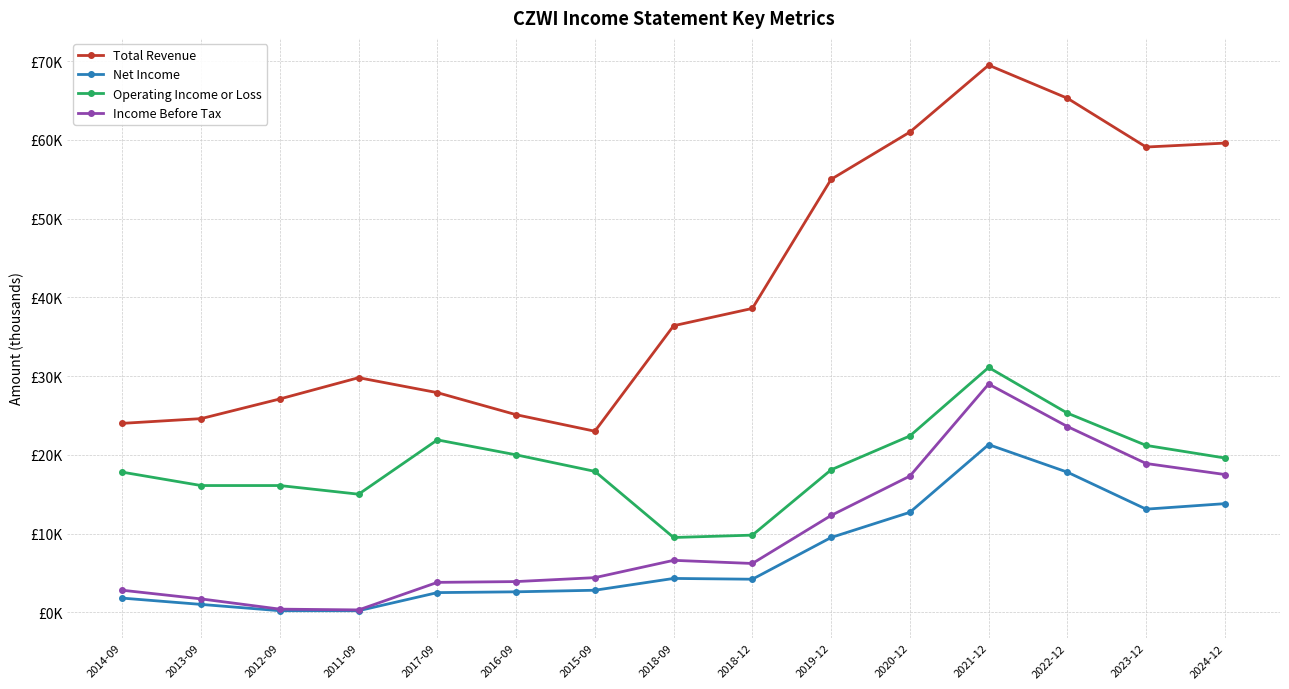

Is this an area chart (filled region under the line)?

No